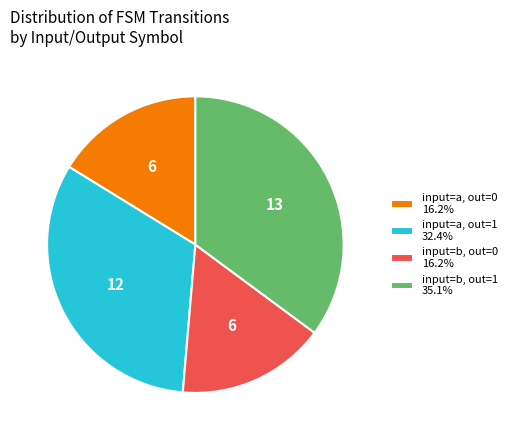

Is the sum of input=a, out=0 16.2% and input=b, out=1 35.1% greater than half?

Yes